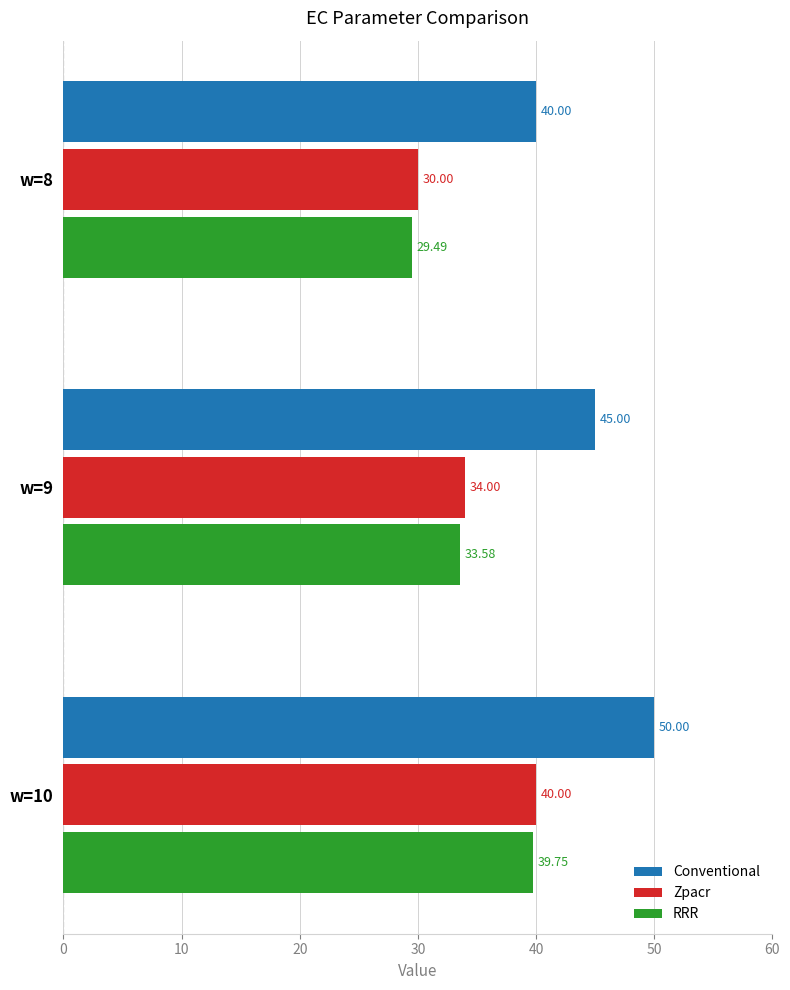

Which series has the largest total across all categories?

Conventional